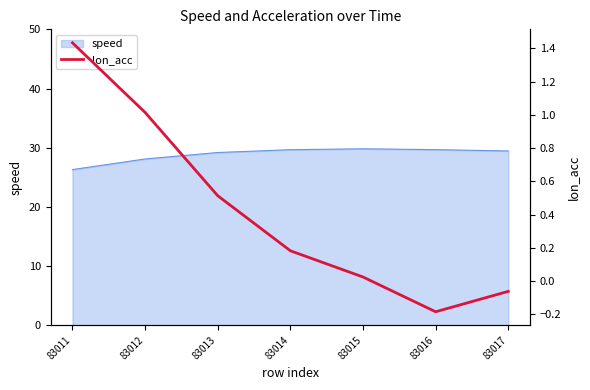

True or false: the data has more than 1 interior local peaks.

False